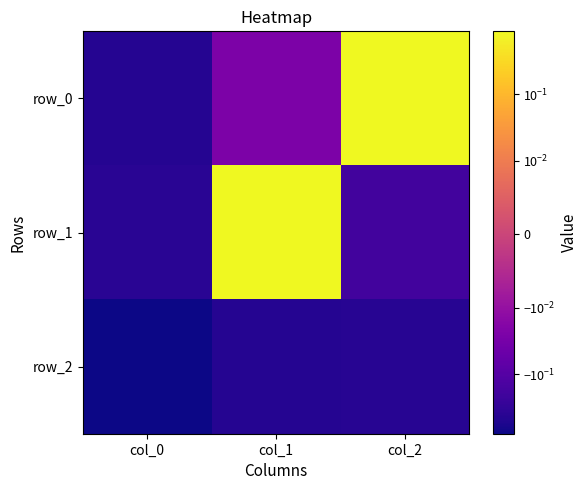

What is the approximate value of row_2 at col_2?

-0.4